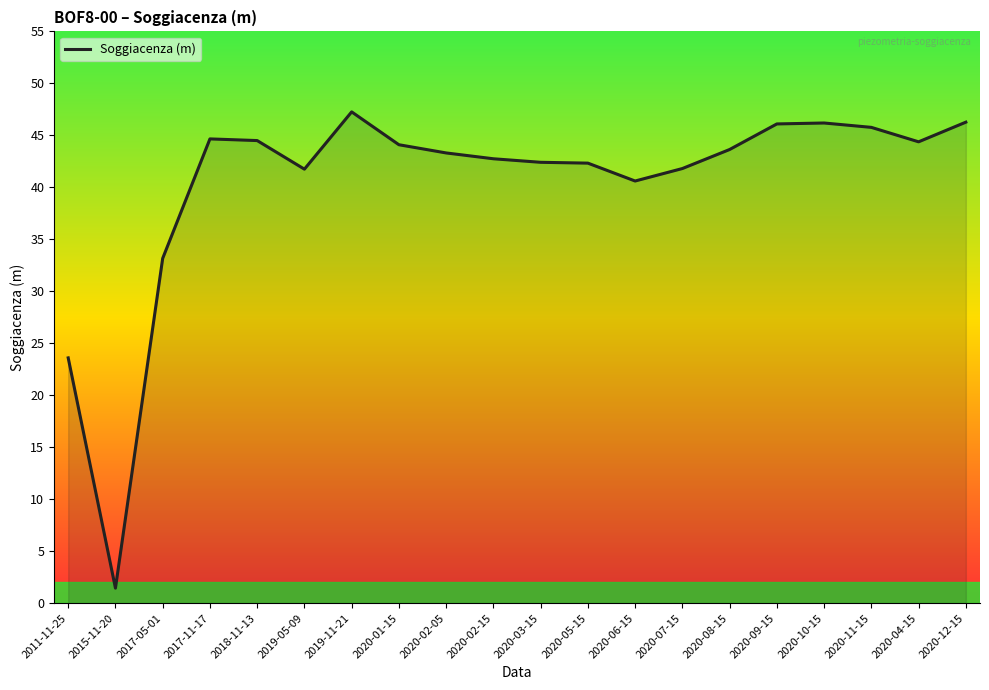

What is the approximate value at 2015-11-20?

1.5